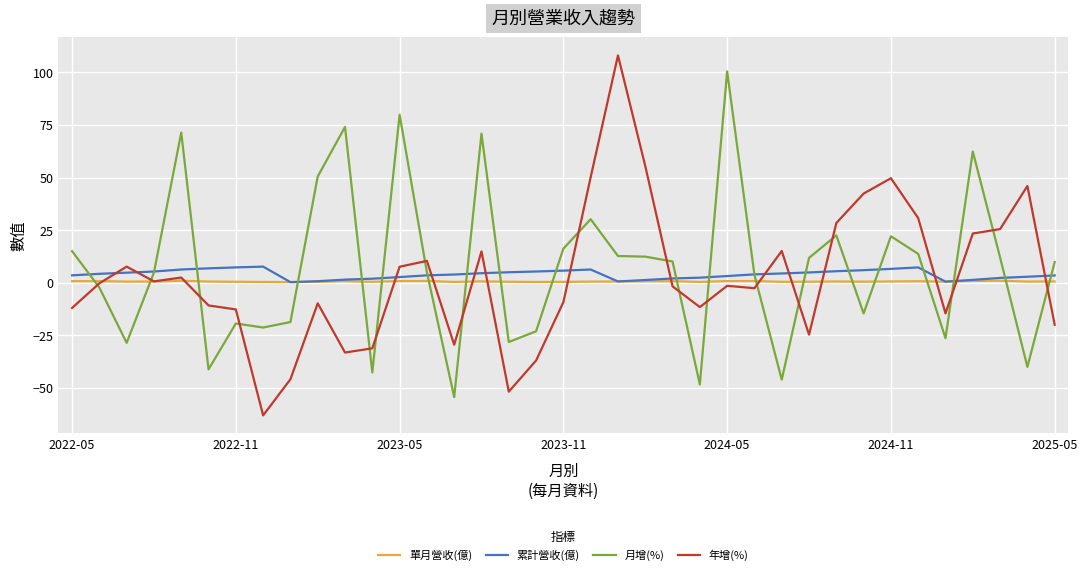

After their last crossing, which series has the higher values: 月增(%) or 累計營收(億)?

月增(%)